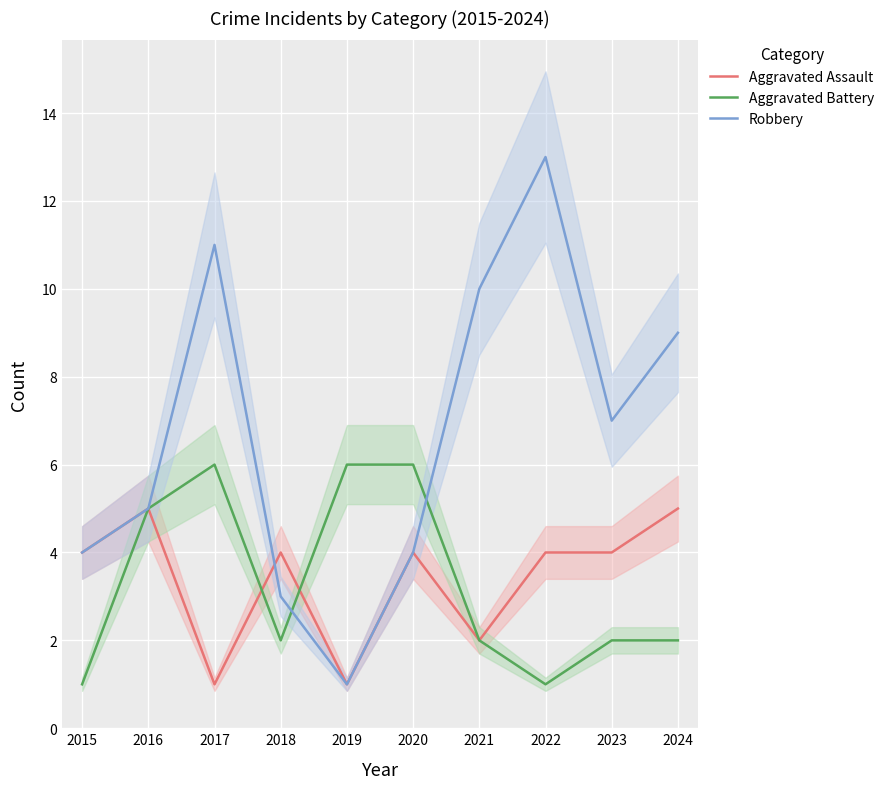

Where is the first local maximum for Aggravated Battery?

2017